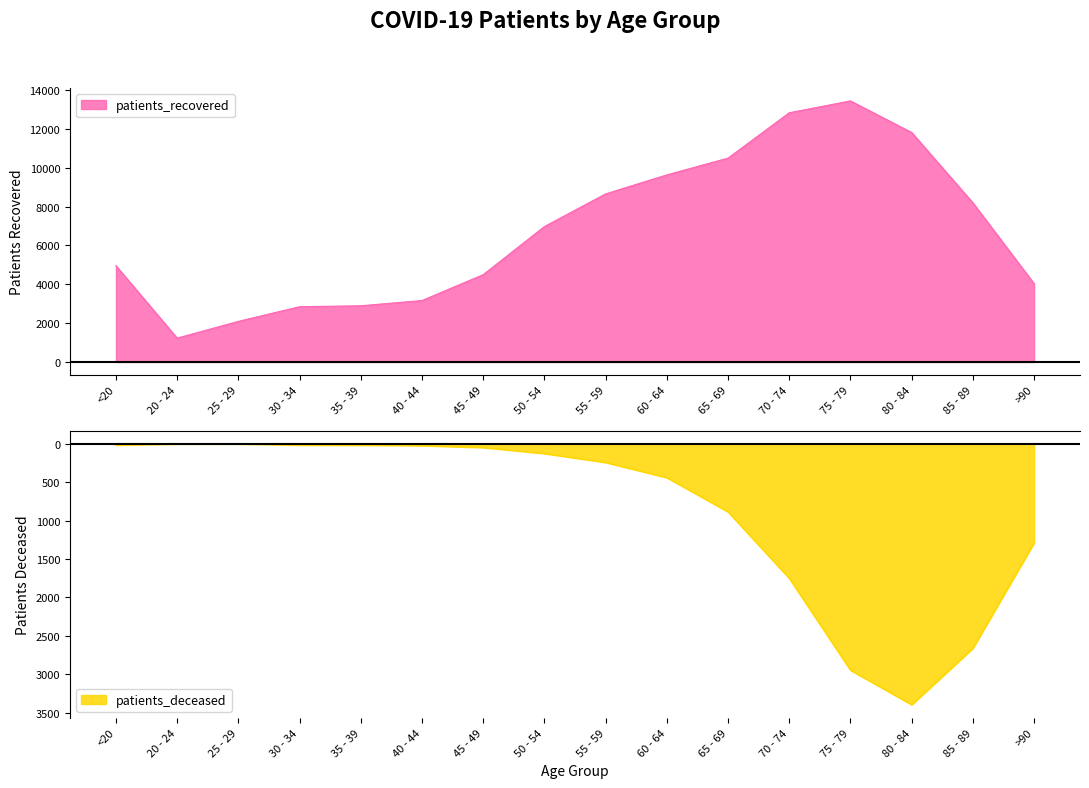

Reading left to right, what are all the values shown in this chart?

patients_recovered: 4957	1227	2090	2844	2892	3163	4496	6973	8654	9633	10496	12832	13441	11815	8194	4030
patients_deceased: -18	-4	-3	-18	-19	-25	-50	-128	-244	-442	-887	-1752	-2947	-3396	-2661	-1290